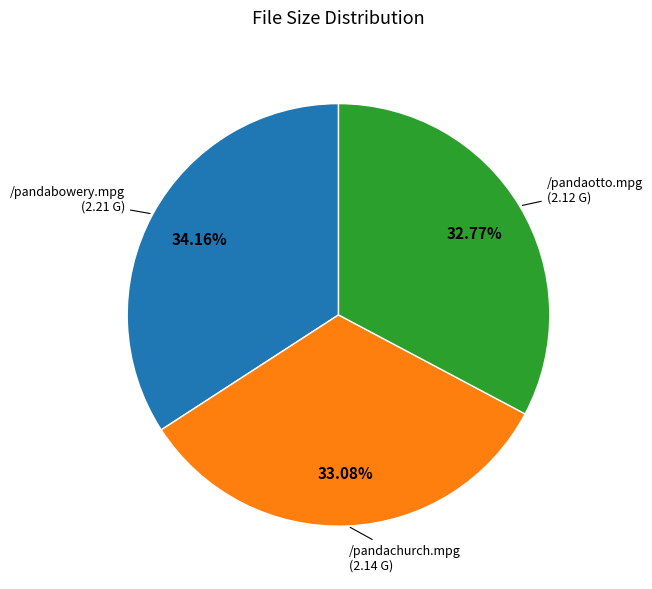

Is there a majority slice in this chart?

No